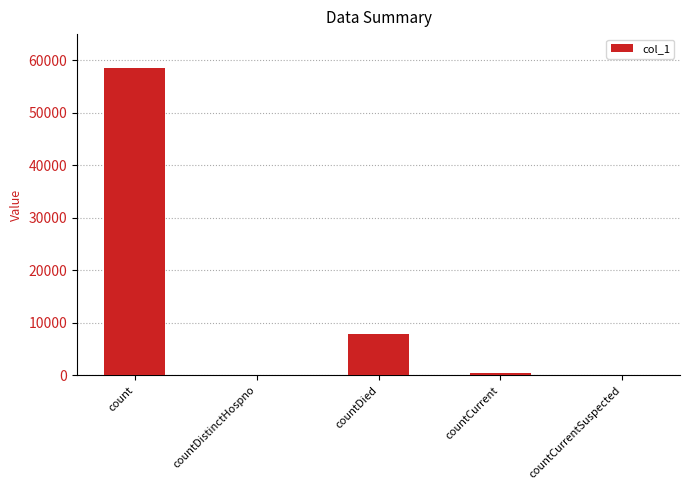

Which has a higher value, countDied or countDistinctHospno?

countDied